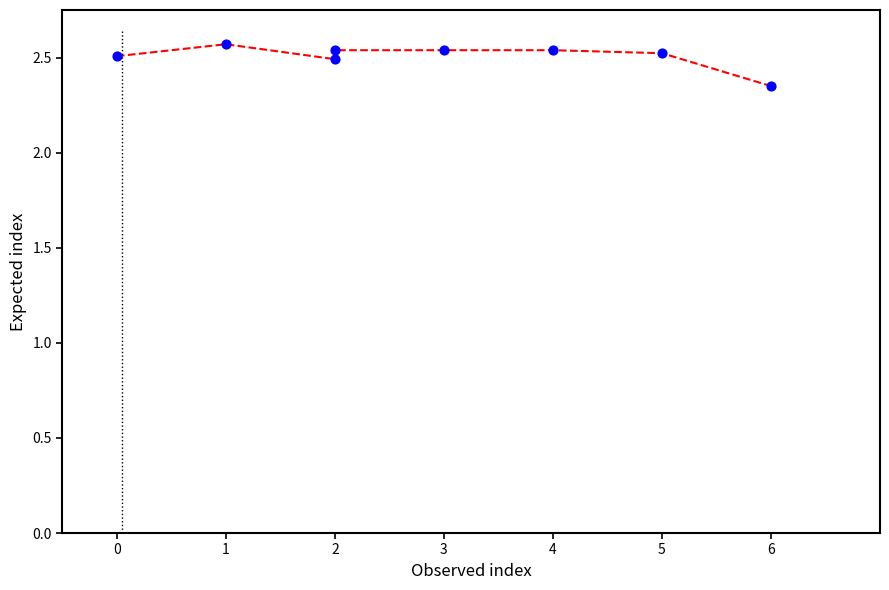

What is the average X value?

2.9